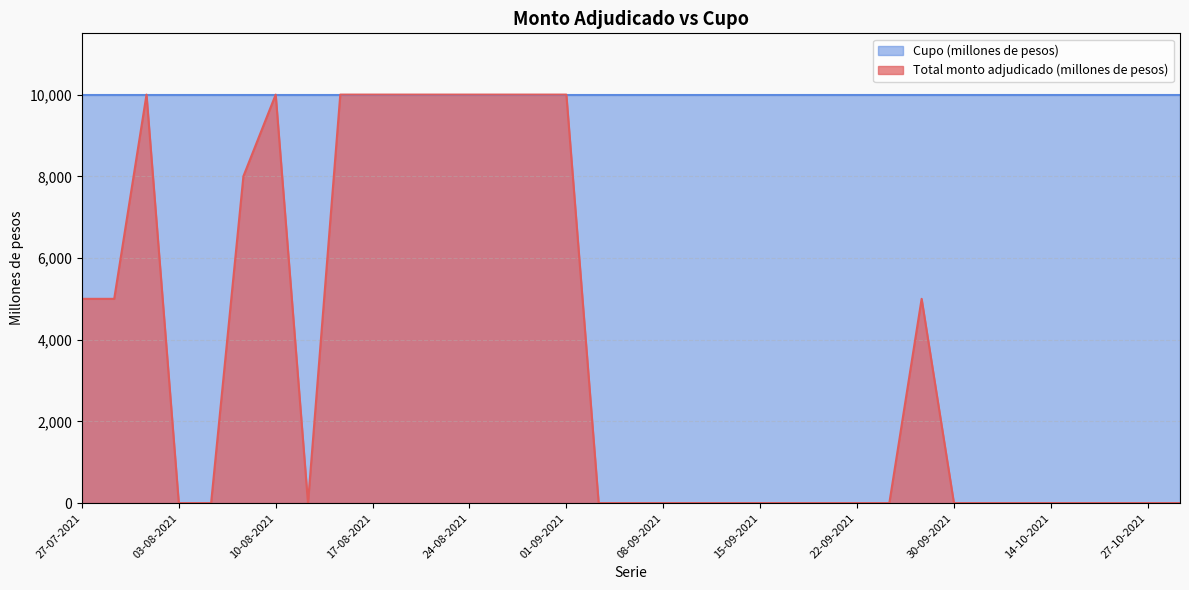

What is the label of the 4th point from the left?

03-08-2021